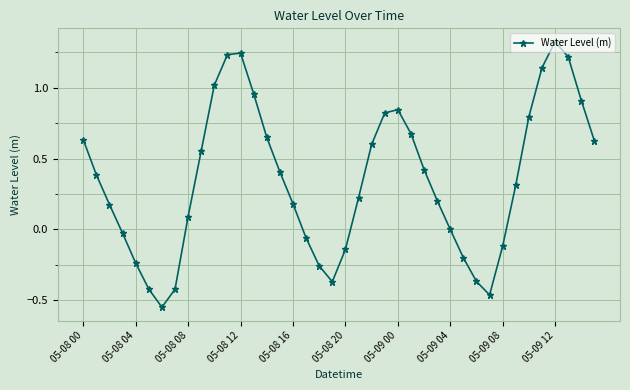

True or false: there are more than 2 points higher than both neighbors.

True